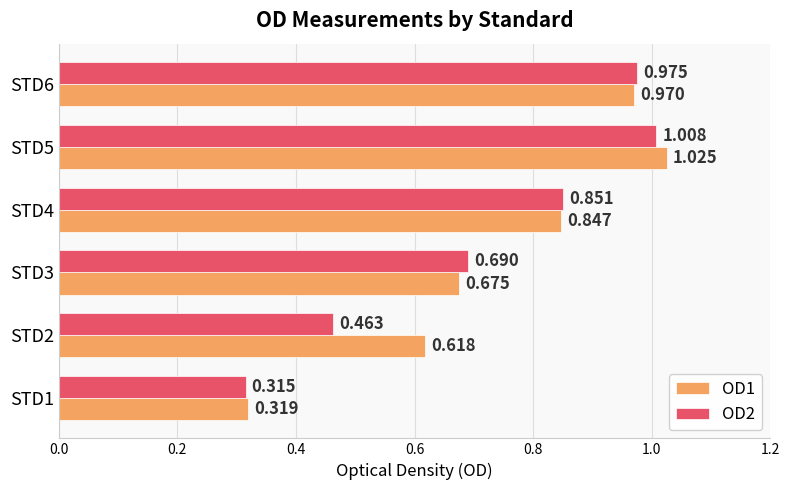

Is the value of OD2 at STD2 greater than the value of OD1 at STD6?

No